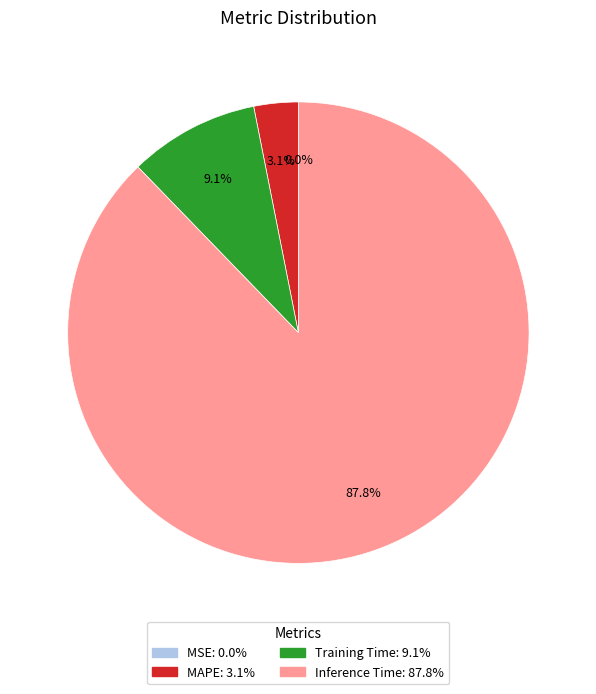

What is the total percentage of MSE and MAPE?

3.1%